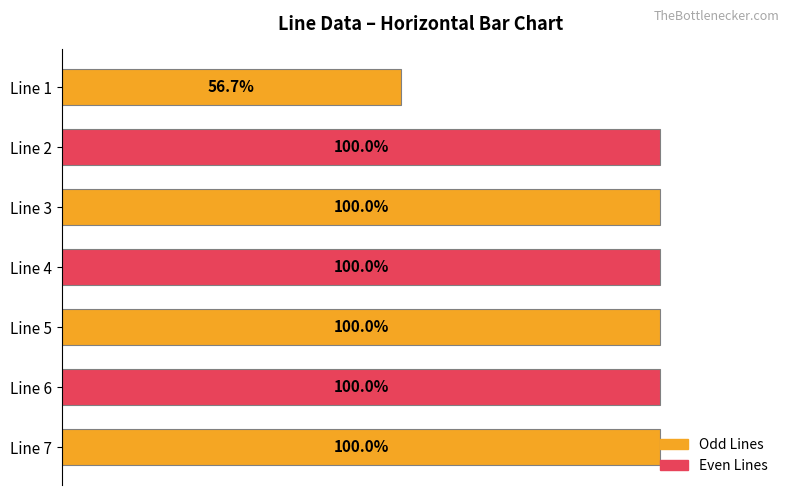

At which category does the chart reach its minimum across all series?

Line 1